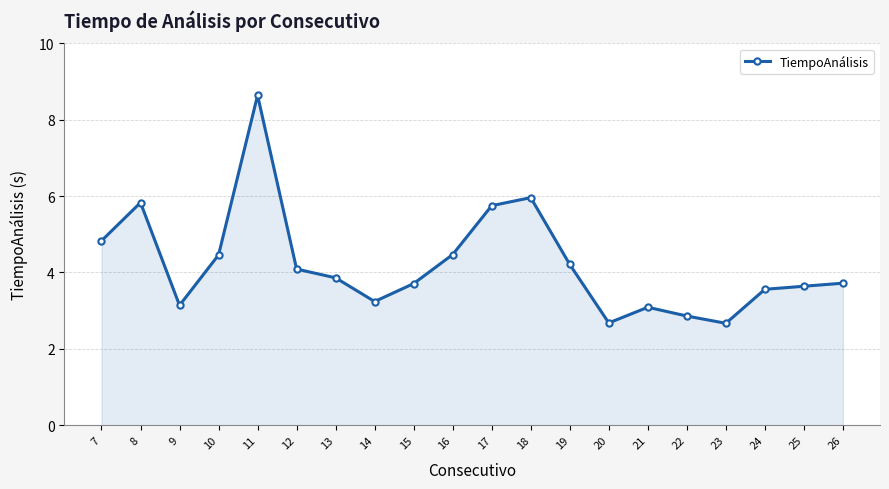

Reading left to right, extract all data points from this chart.

4.8	5.8	3.1	4.5	8.6	4.1	3.9	3.2	3.7	4.5	5.8	6.0	4.2	2.7	3.1	2.9	2.7	3.6	3.6	3.7